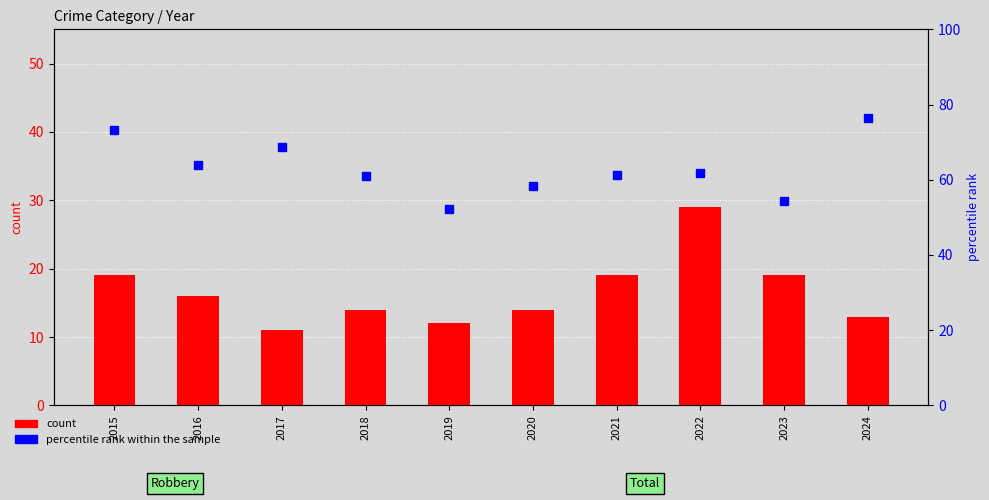

How many groups of bars are there?

10